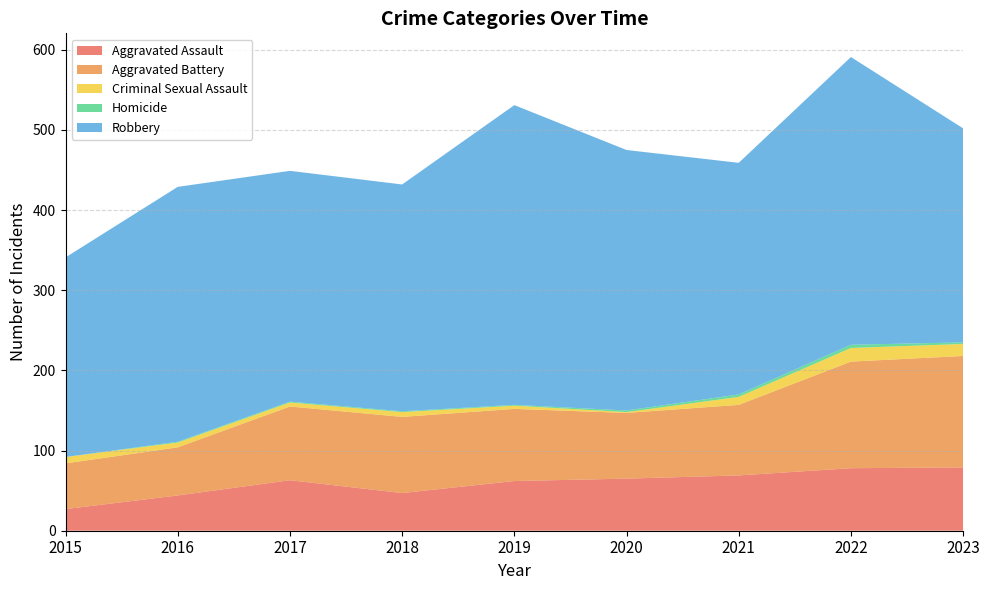

Reading left to right, what are all the values shown in this chart?

Aggravated Assault: 27	44	63	47	62	65	69	78	79
Aggravated Battery: 57	60	92	95	90	82	88	133	139
Criminal Sexual Assault: 8	6	5	6	4	1	10	17	15
Homicide: 0	1	1	1	1	2	3	4	2
Robbery: 249	318	288	283	374	325	289	359	267